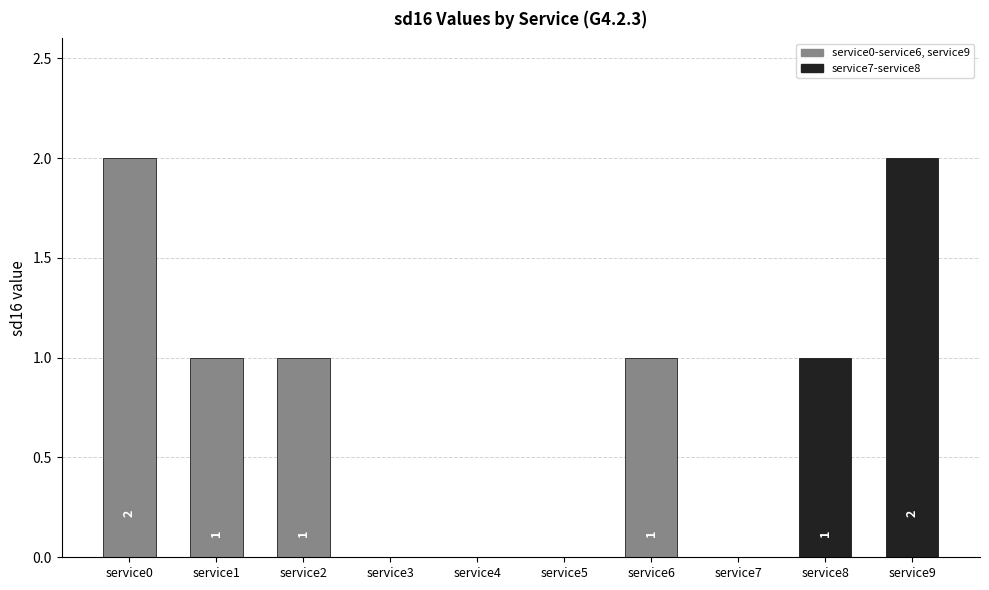

How many categories are shown in the chart?

10